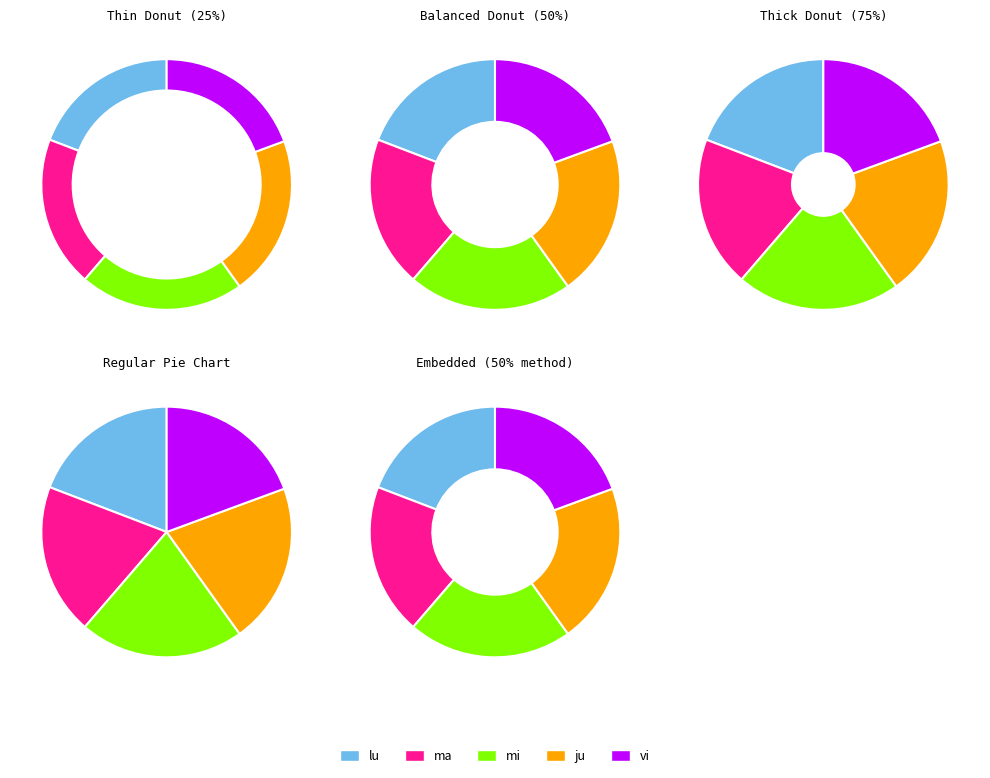

To the nearest percent, what percentage of the pie is ju?

21%